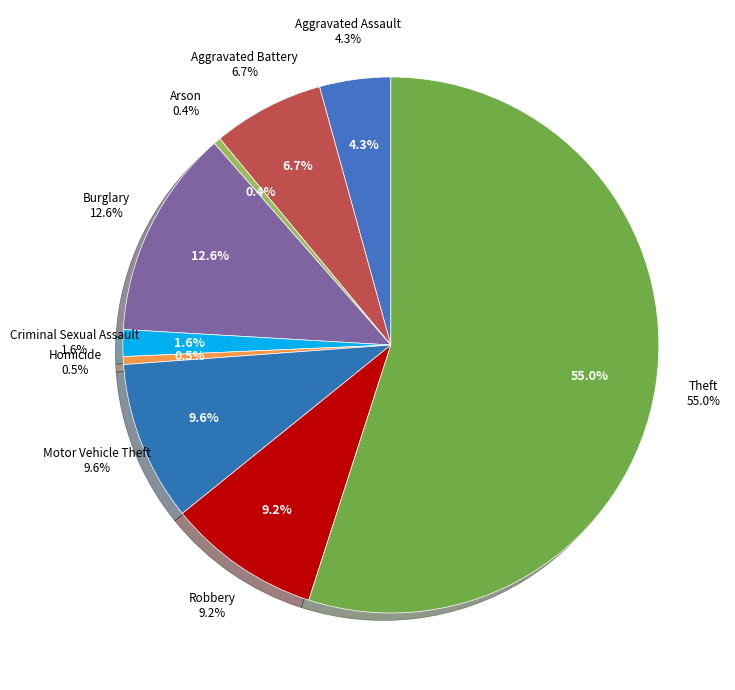

The Aggravated Battery slice represents 7% of the pie. True or false?

True